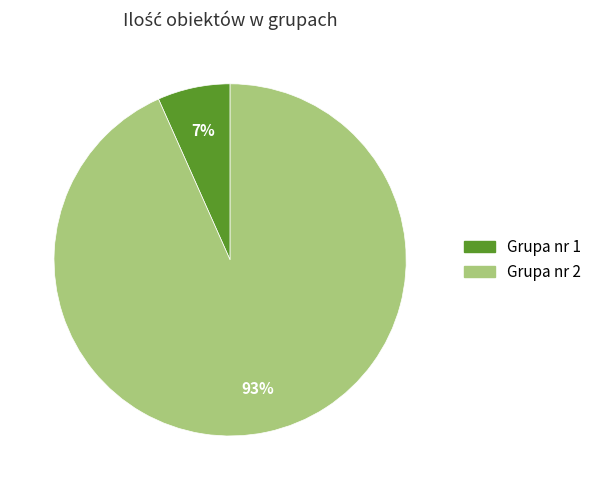

Count the number of slices in the pie.

2